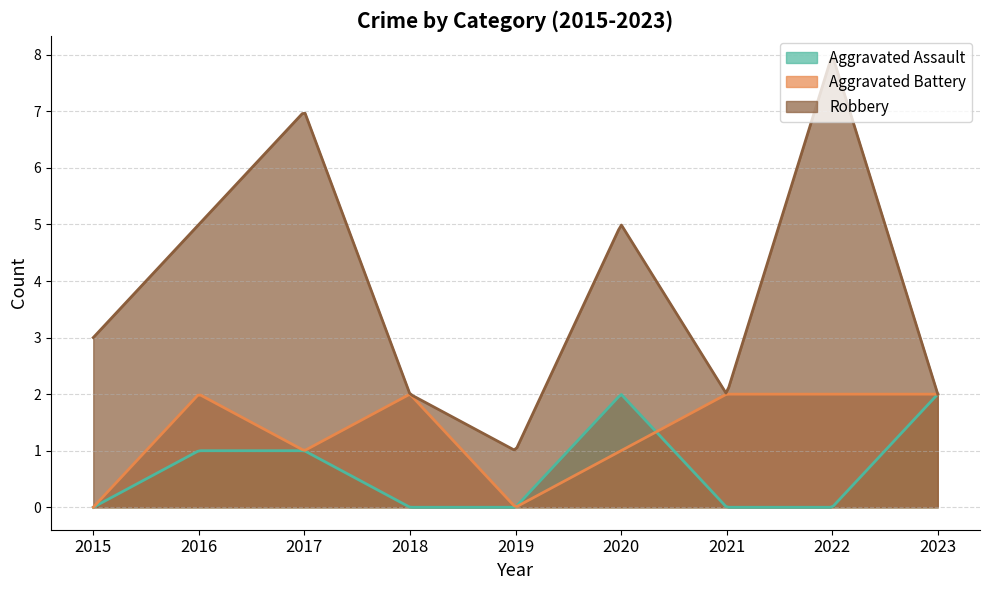

Count the Aggravated Battery values in the range 1 to 2.

7